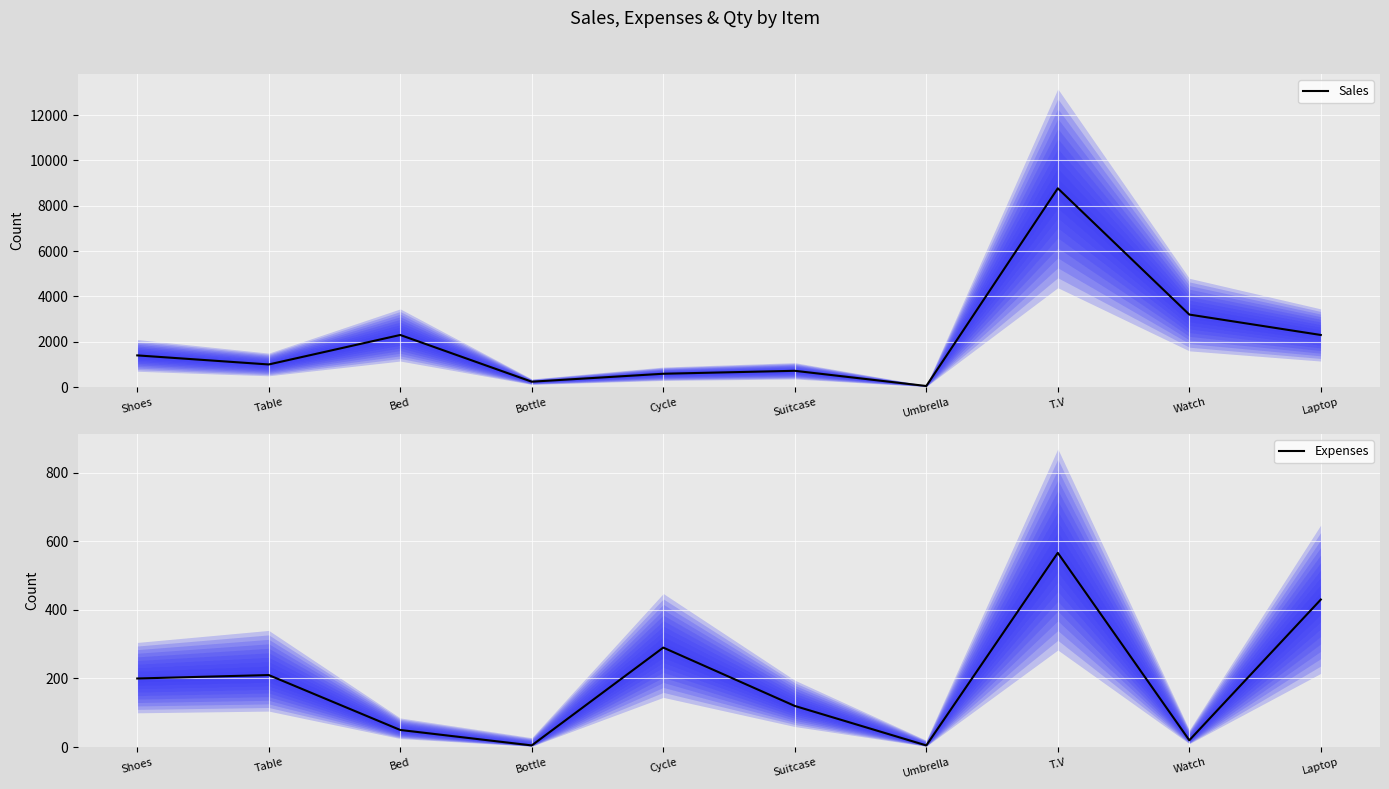

Reading left to right, transcribe all the data shown in this chart.

Sales: 1400	1000	2300	240	590	720	50	8769	3200	2300
Expenses: 200	210	50	5	290	120	5	566	20	430